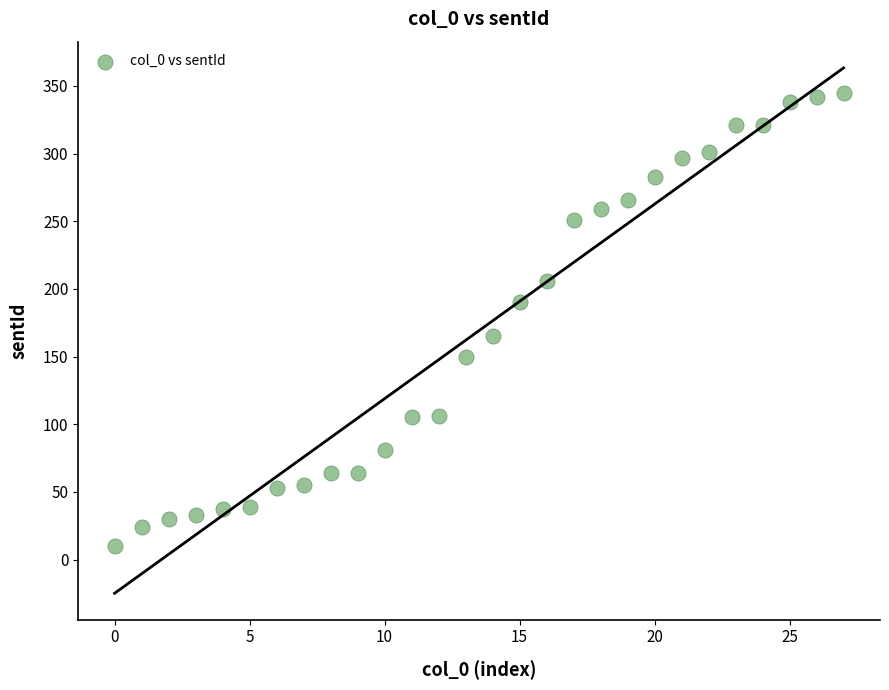

What is the range of Y values (max minus min)?

335